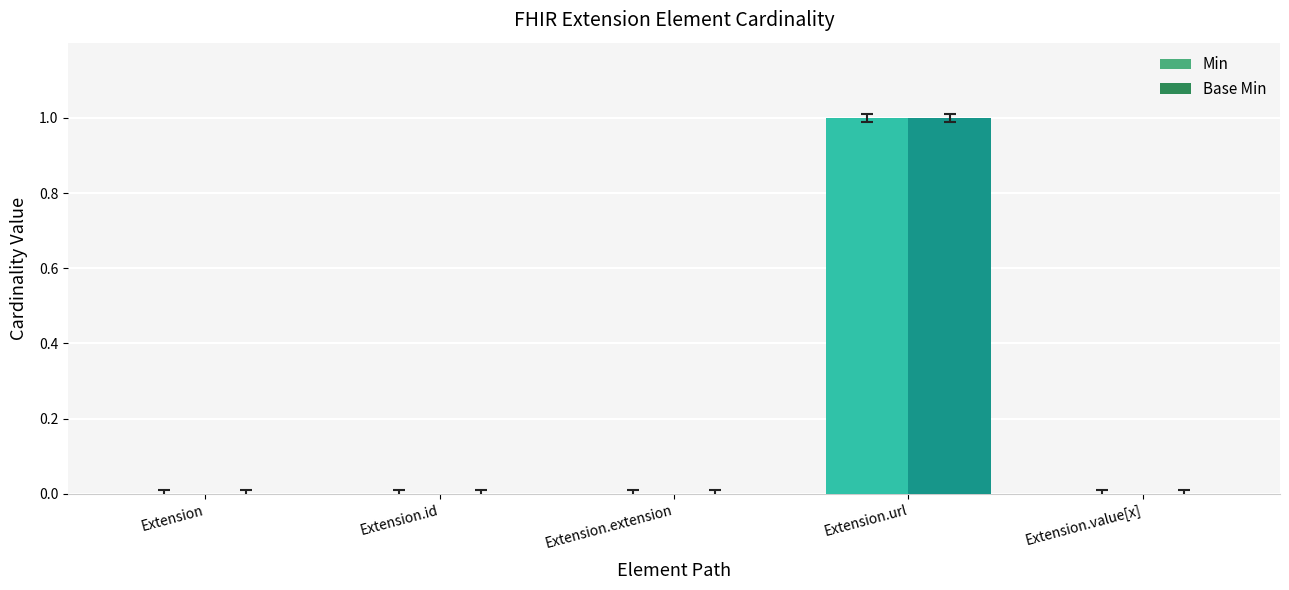

At which category is the sum across all series the highest?

Extension.url